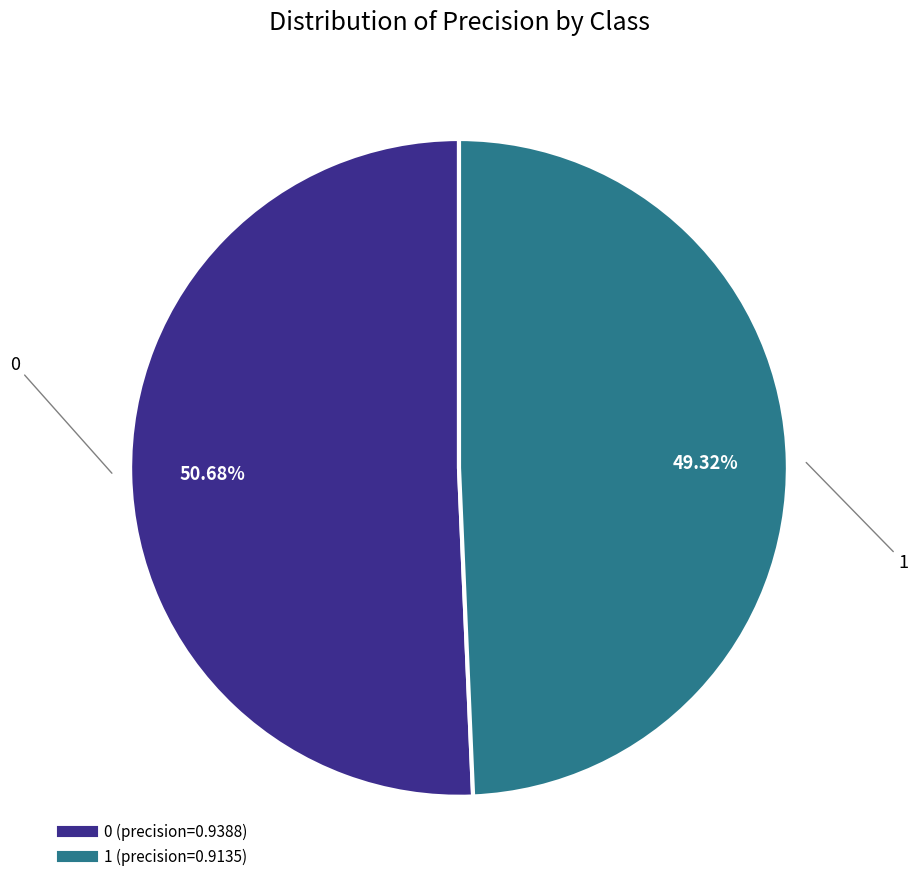

Count the number of slices in the pie.

2